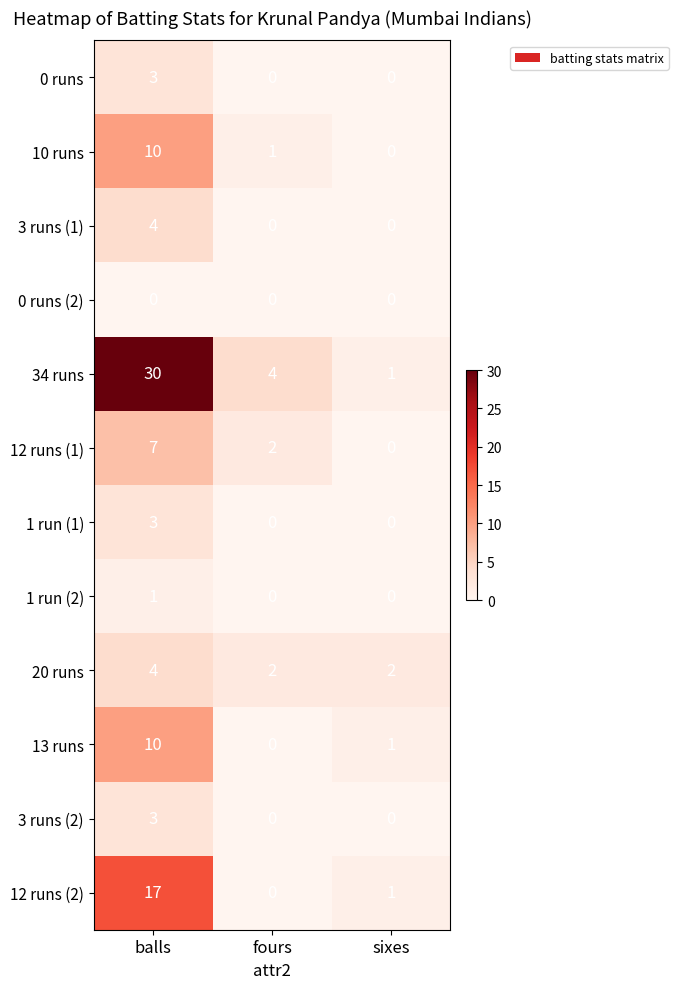

What is the sum of all 12 runs (2) values?

18